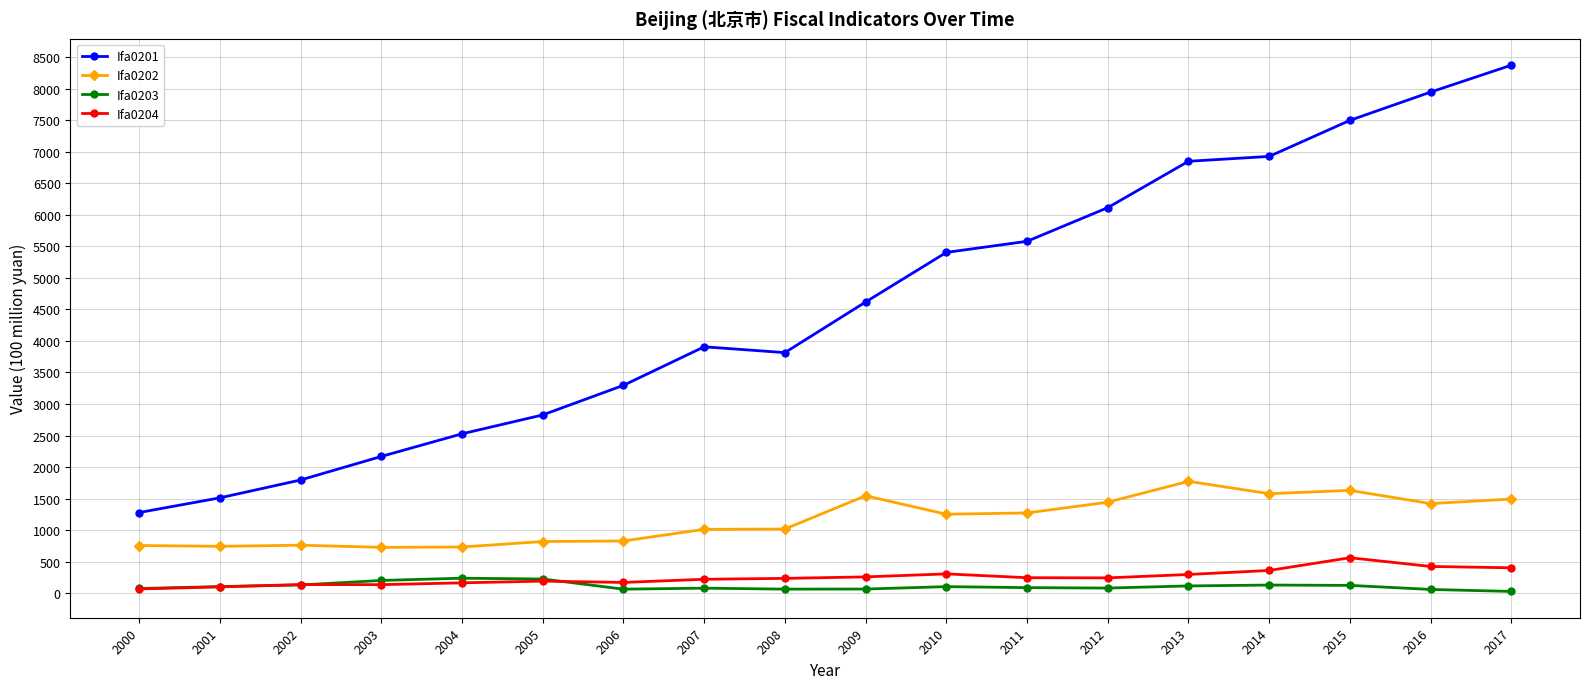

List the series in order of their peak value, lowest first.

Ifa0203, Ifa0204, Ifa0202, Ifa0201